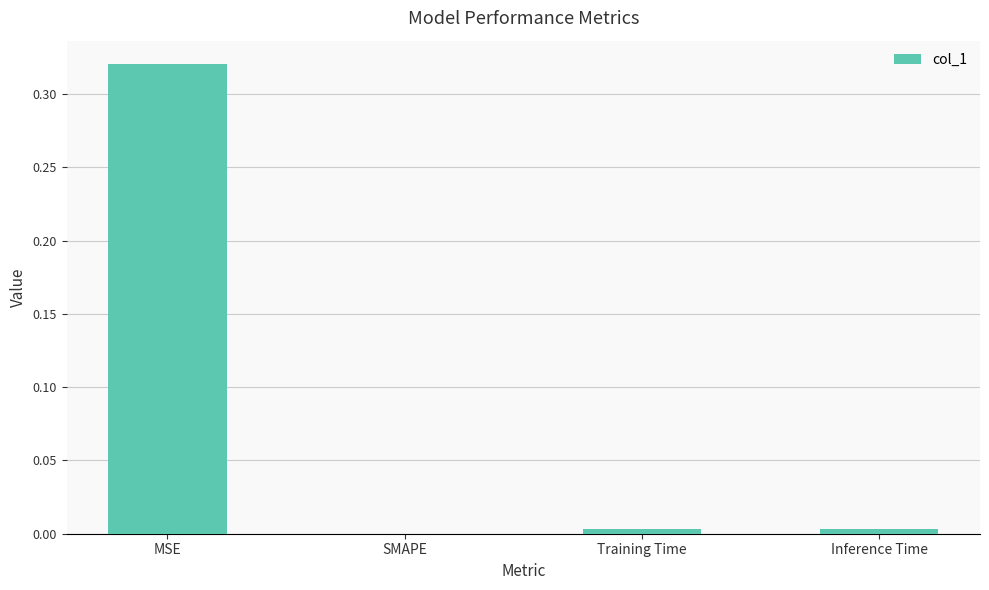

Is it true that the value at SMAPE is 0.1?

False